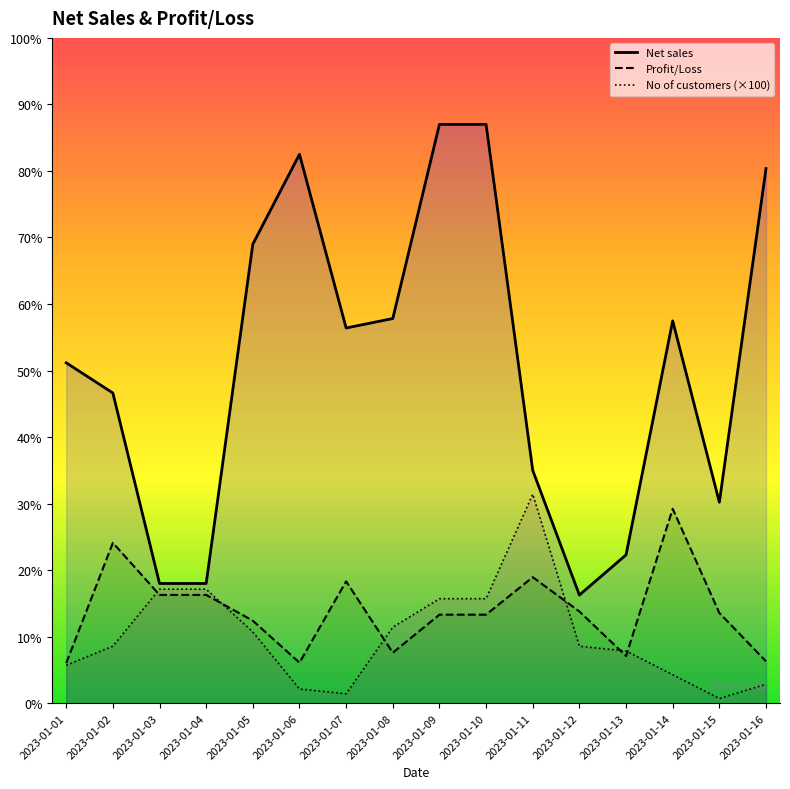

True or false: Net sales and Profit/Loss cross at least once.

False